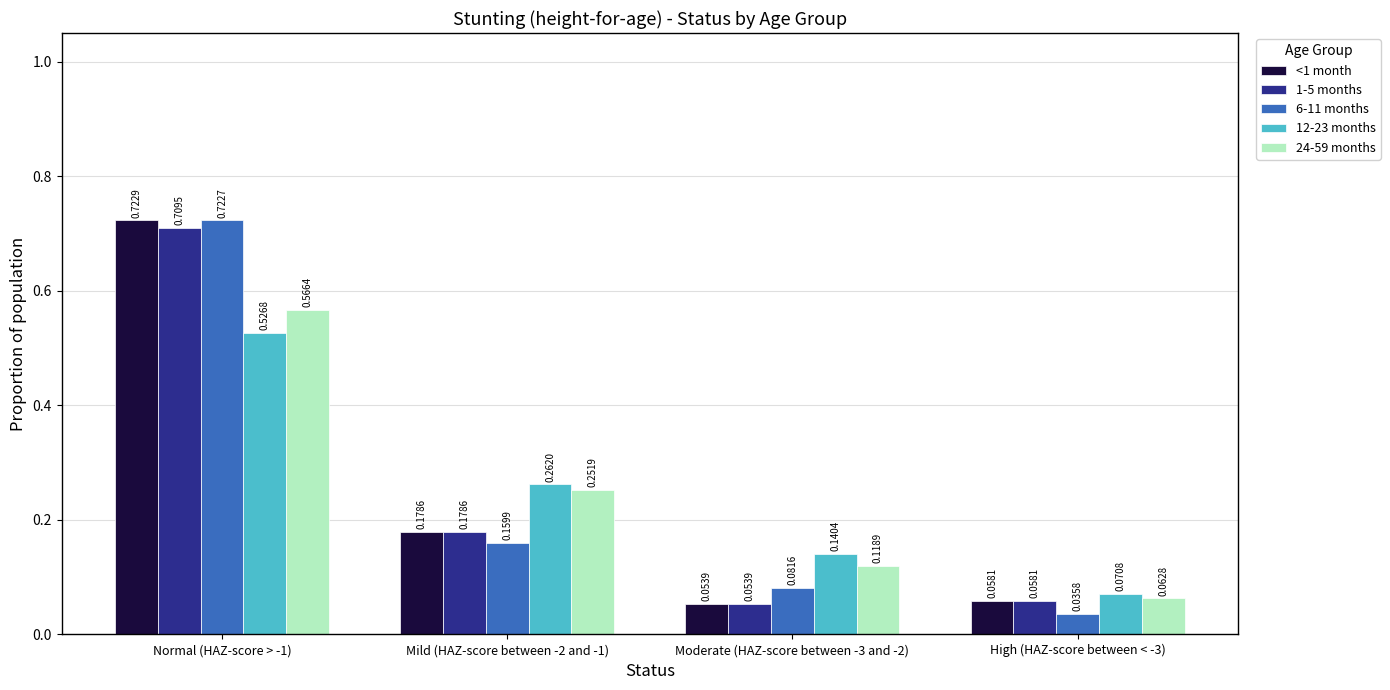

Which series changed the most between Mild (HAZ-score between -2 and -1) and Moderate (HAZ-score between -3 and -2)?

24-59 months